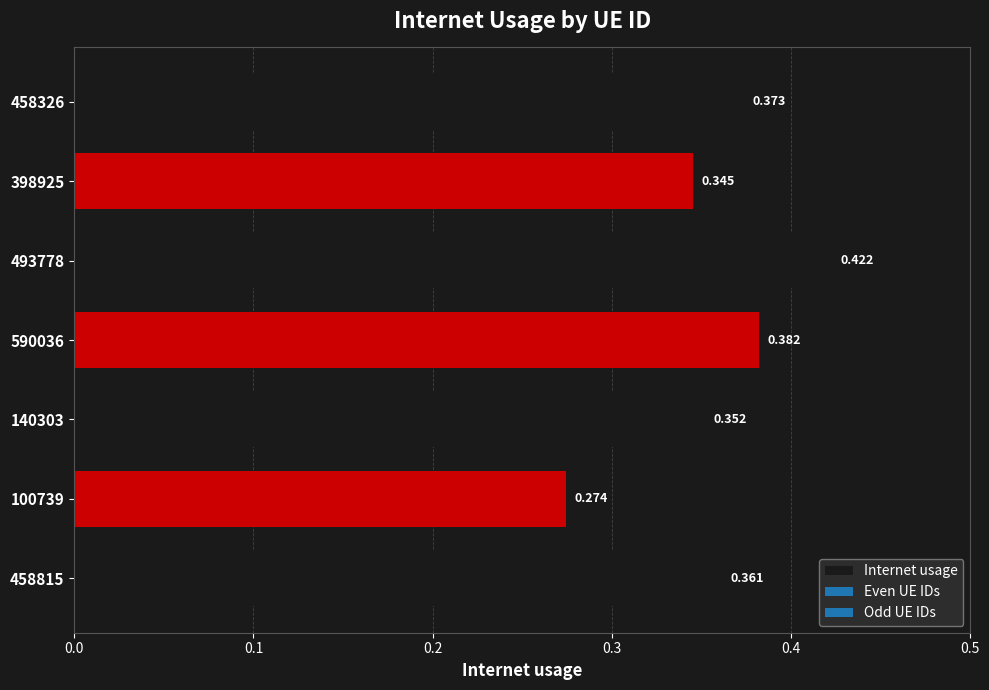

What is the difference between the maximum and minimum values?

0.1